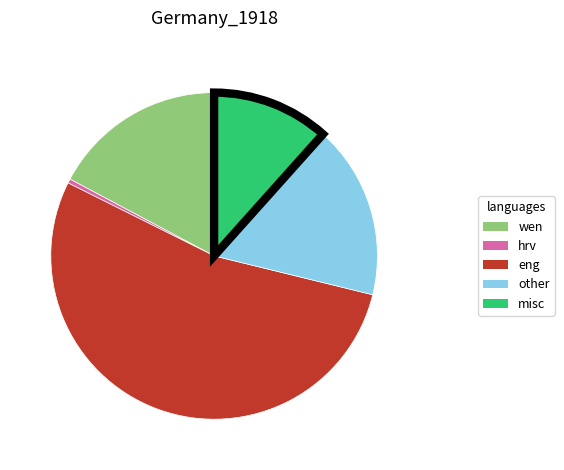

Does any single category account for the majority?

Yes